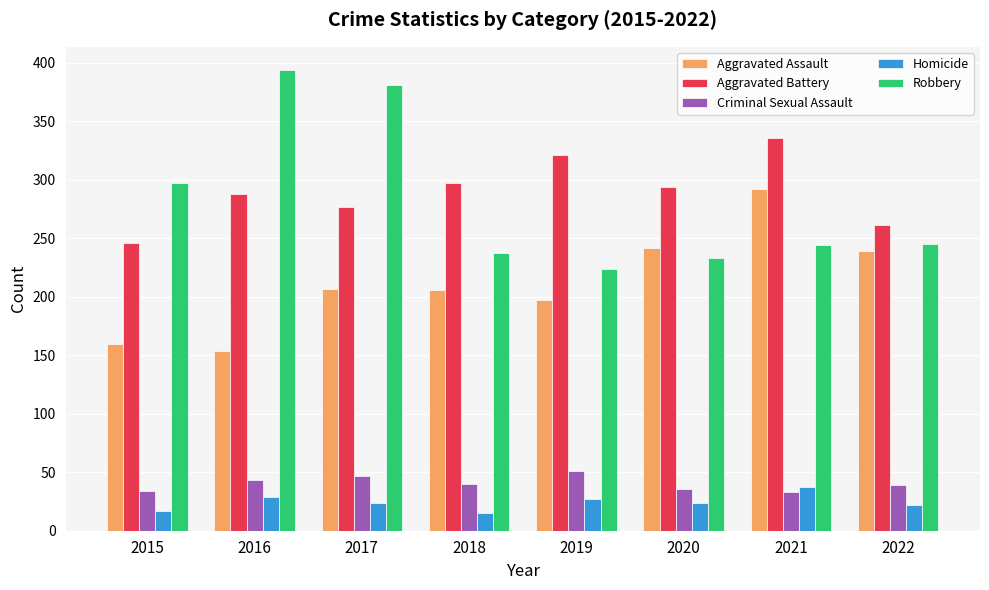

How many bars are there in each group?

5